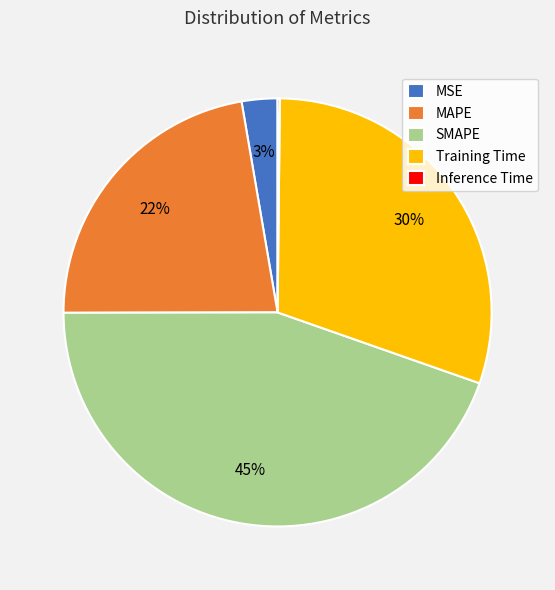

To the nearest percent, what percentage of the pie is MAPE?

22%